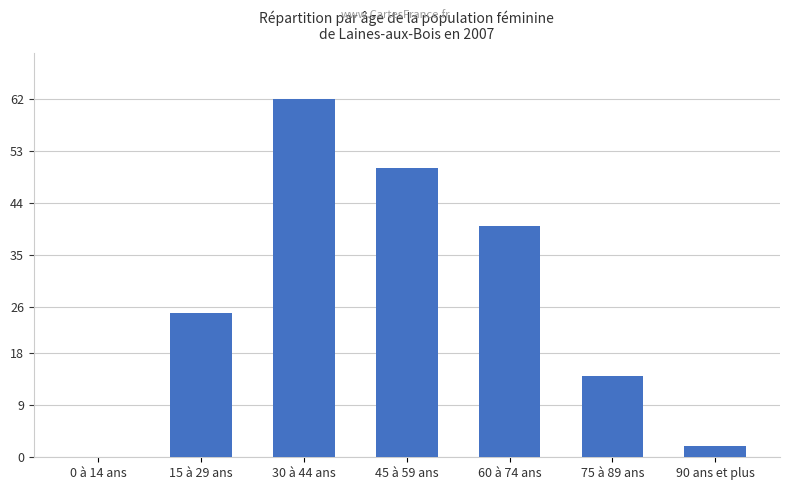

The value at 60 à 74 ans is 57. True or false?

False